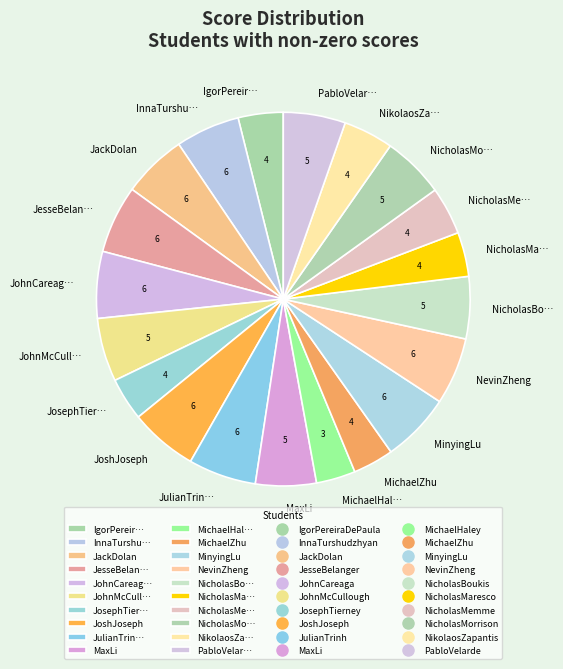

Is the sum of IgorPereir… and NicholasMo… greater than half?

No